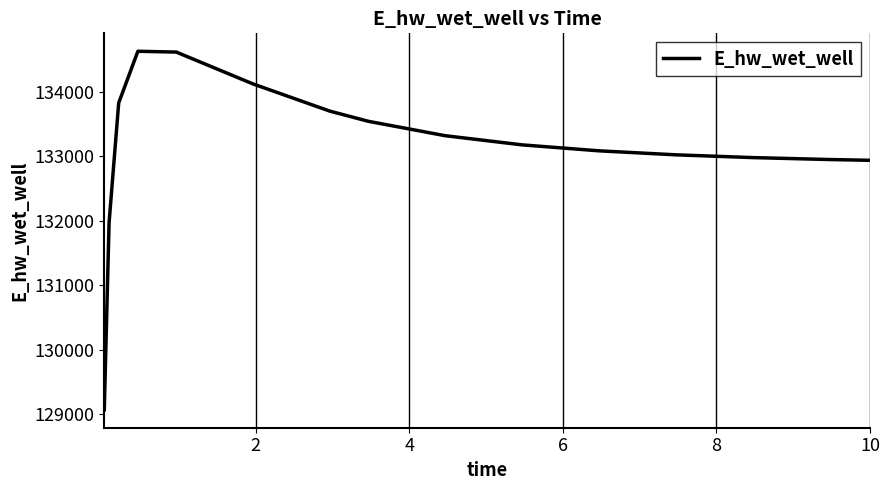

What is the greatest value displayed?

134628.1